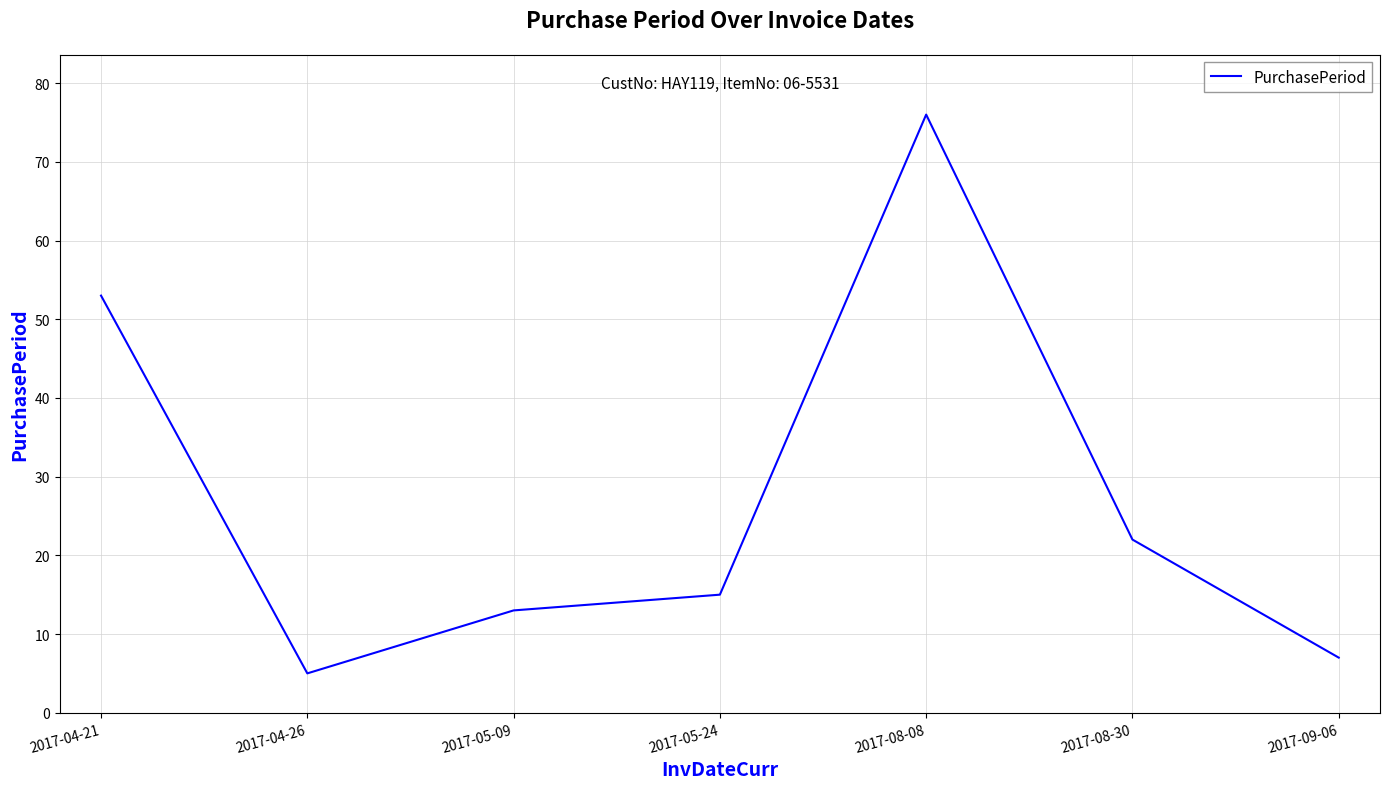

Which has a higher value, 2017-08-30 or 2017-08-08?

2017-08-08